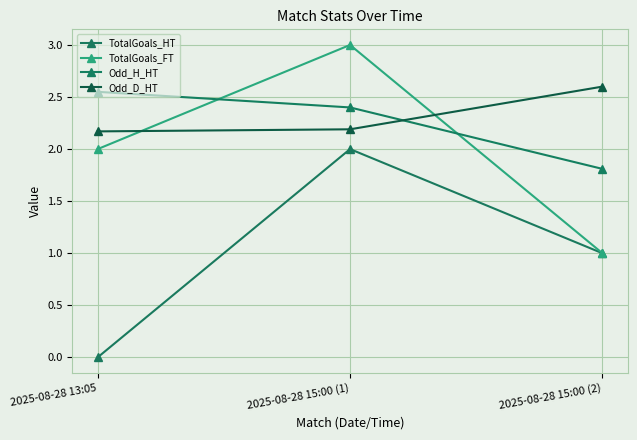

What is the spread (max minus min) of values at 2025-08-28 15:00 (2)?

1.6